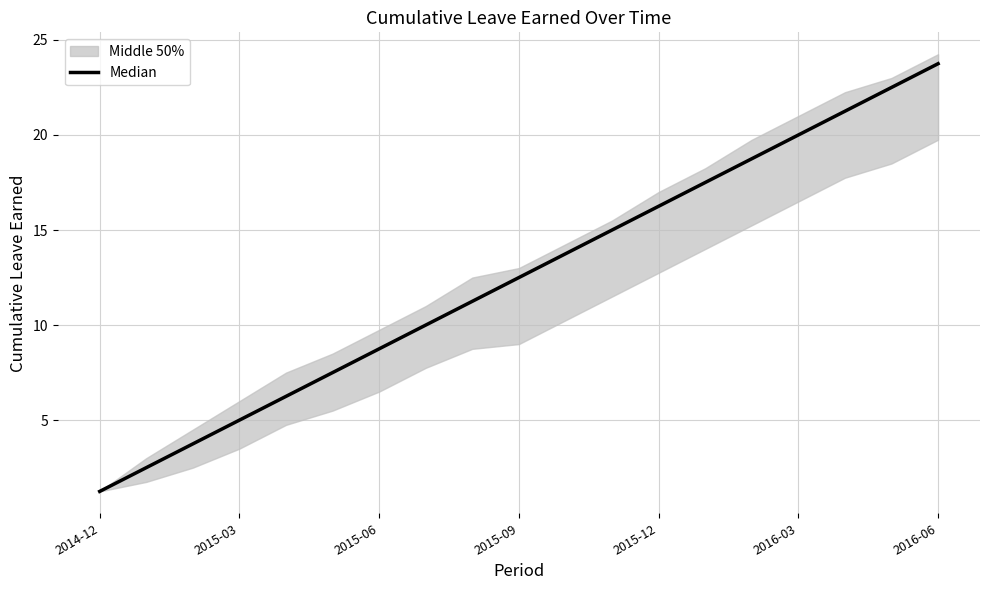

Is it true that the value at 17 is 22.5?

True